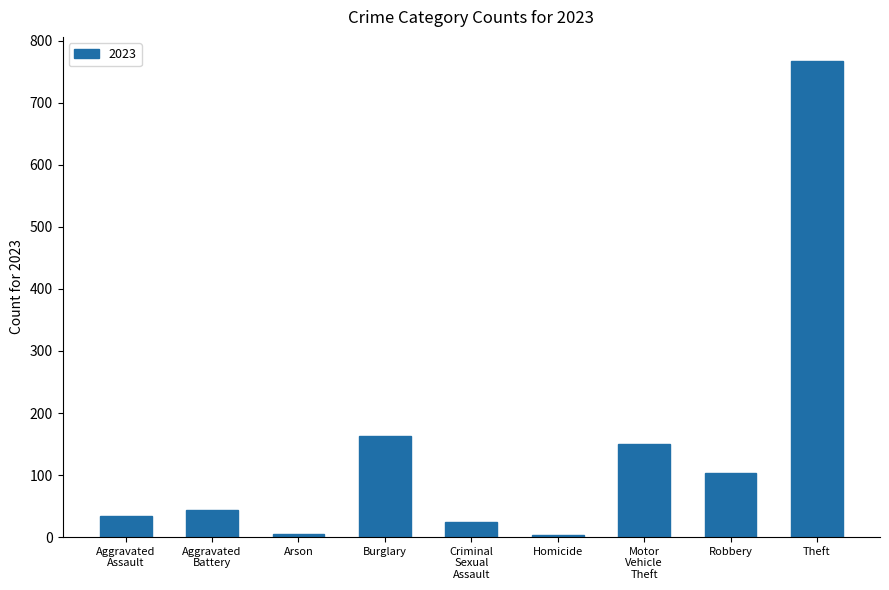

True or false: the data shows 103 at Robbery.

True